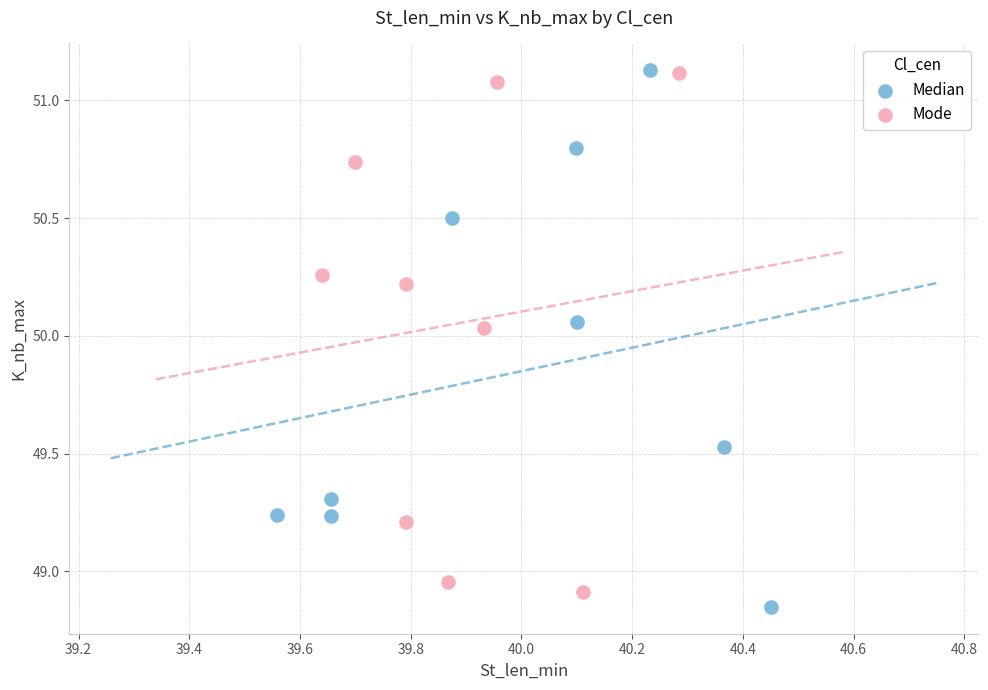

What are all the series names shown in the legend?

Median, Mode